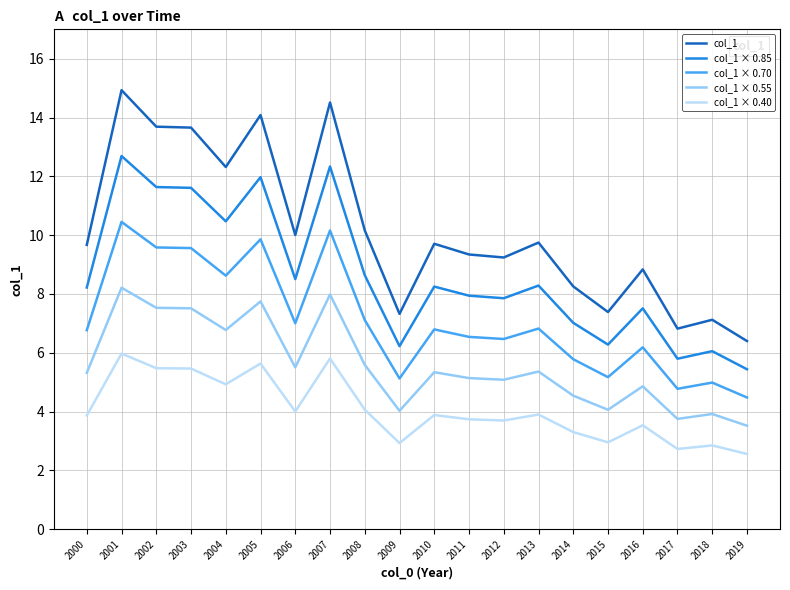

How many lines are shown in the chart?

5